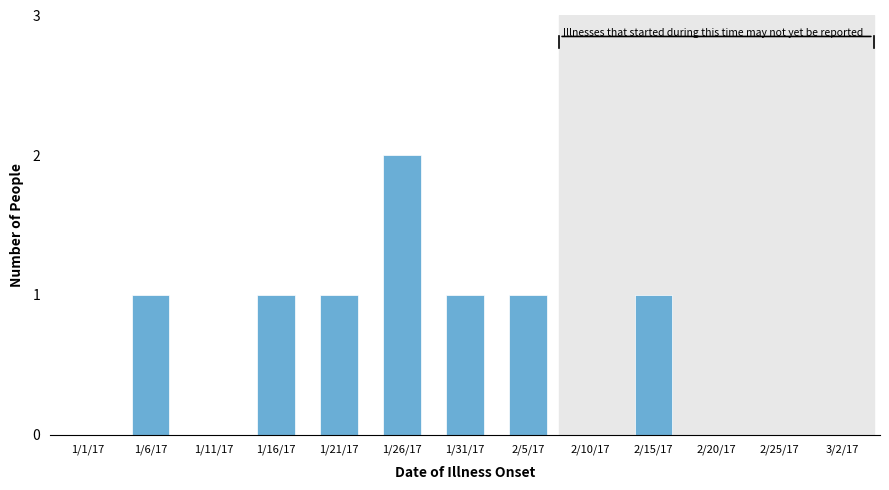

Reading left to right, extract all data points from this chart.

1/1/17=0	1/6/17=1	1/11/17=0	1/16/17=1	1/21/17=1	1/26/17=2	1/31/17=1	2/5/17=1	2/10/17=0	2/15/17=1	2/20/17=0	2/25/17=0	3/2/17=0